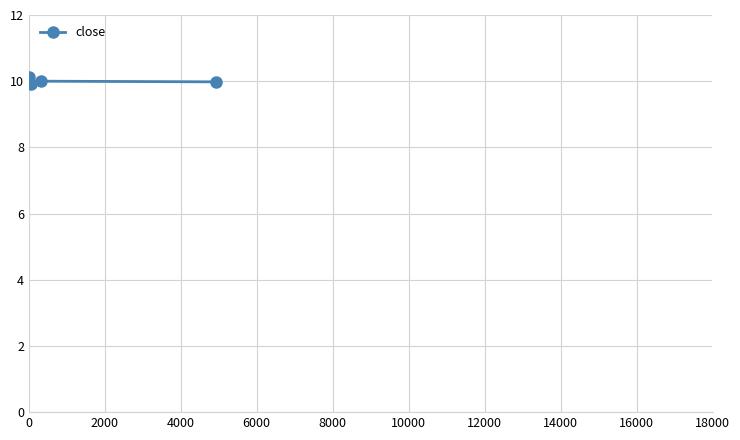

What is the average value?

10.0